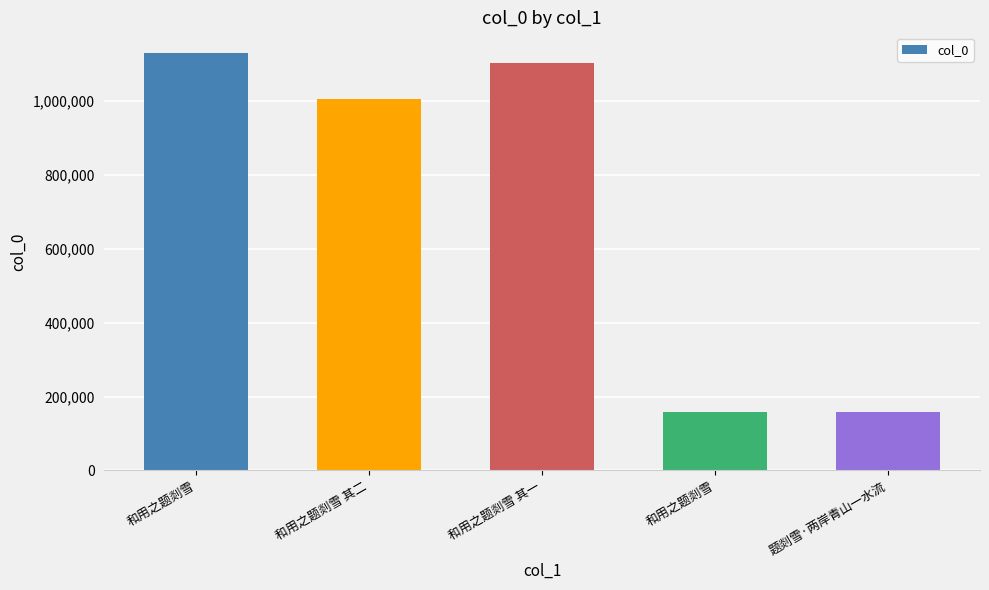

The value at 和用之题剡雪 is 50506. True or false?

False